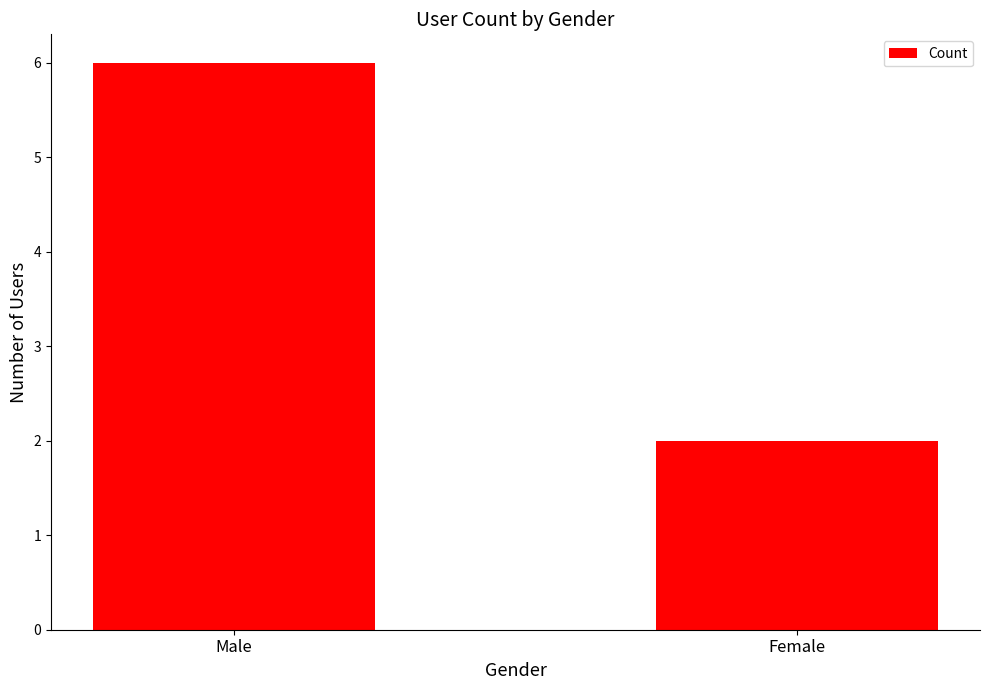

The chart shows a value of 3 at Male. True or false?

False